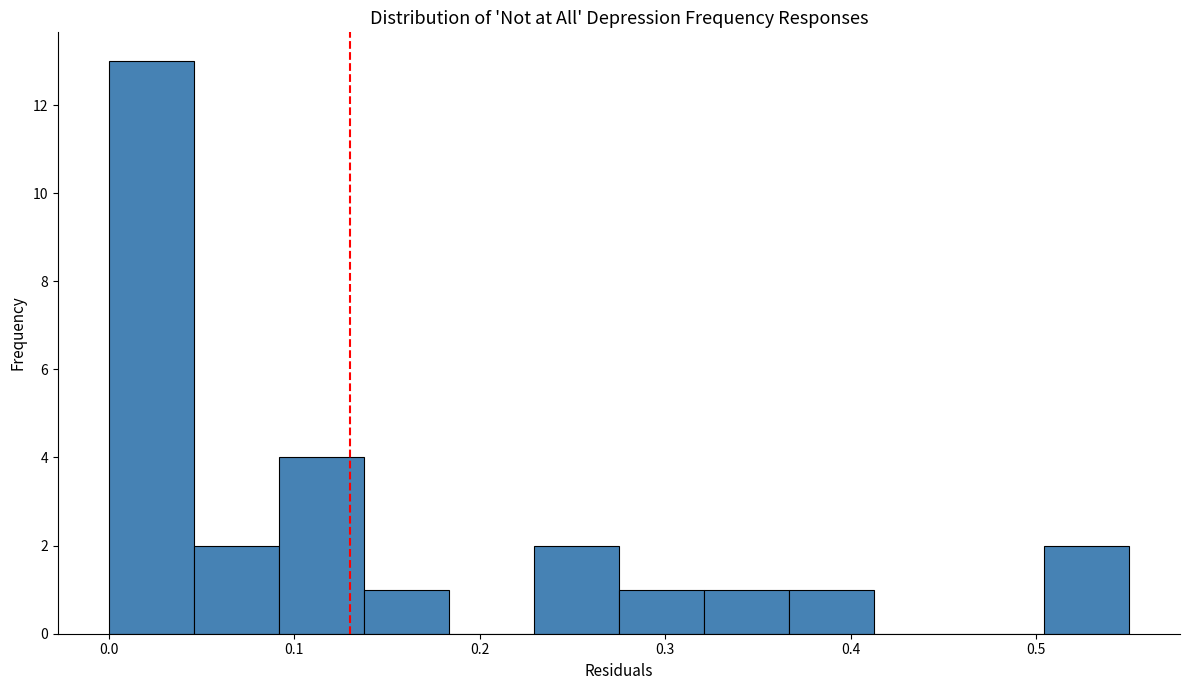

What is the height of the bar covering 0.32 to 0.37 on the x-axis? Neither the bar edges nor the heights are printed on the chart, so give them approximately, as read against the axes.

1